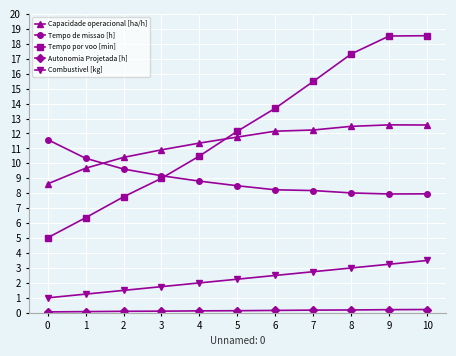

How many data points in Tempo por voo [min] are less than 12?

5